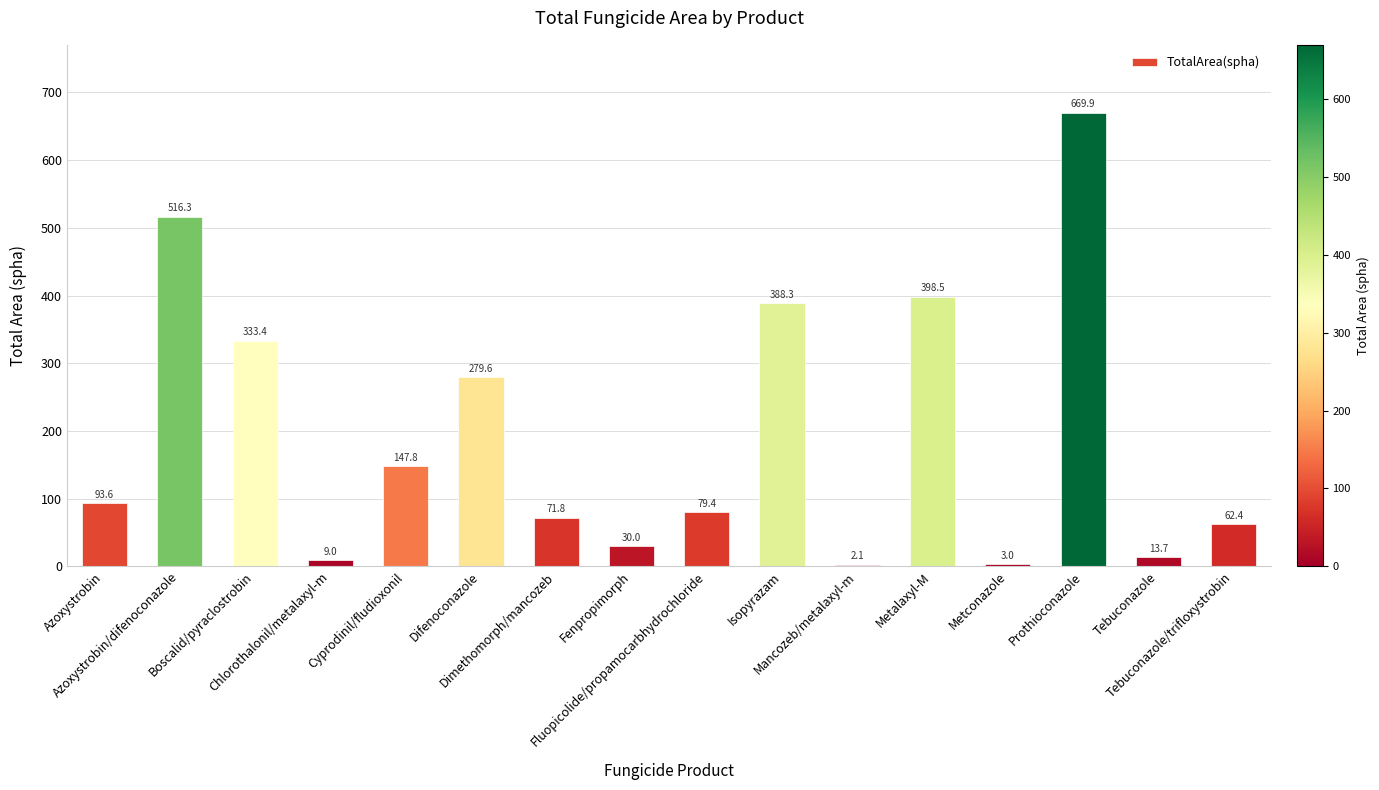

What is the sum of all values?

3098.8